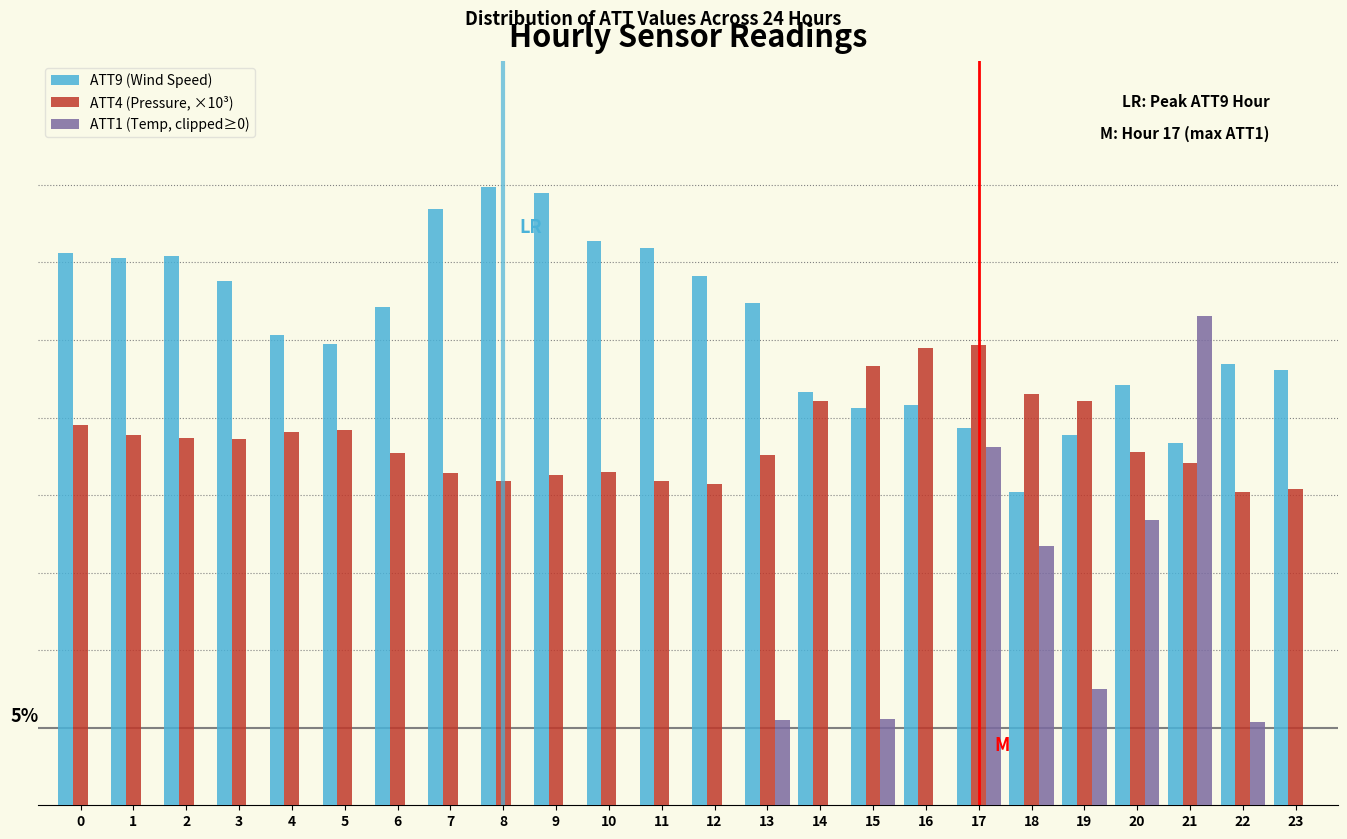

Are the bars grouped side by side (vs. stacked)?

Yes